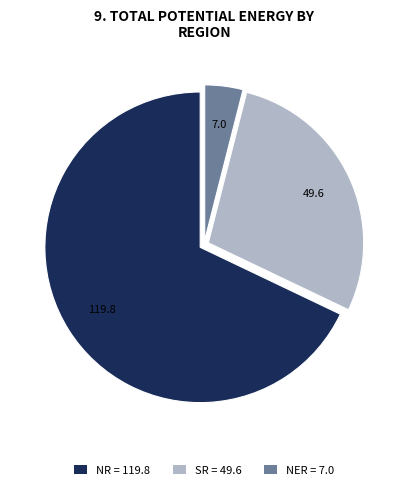

Which slice represents more than half of the pie?

NR = 119.8